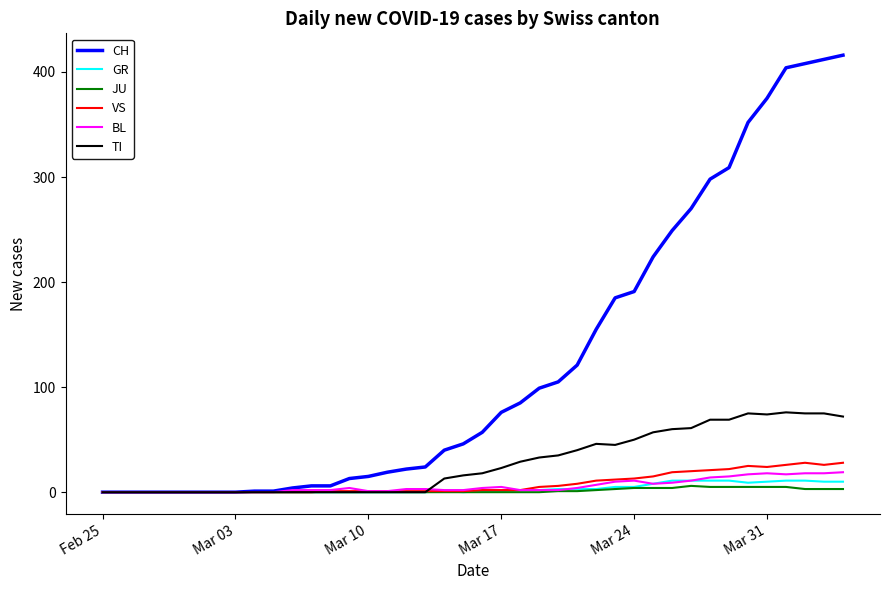

Which series has the largest total across all categories?

CH